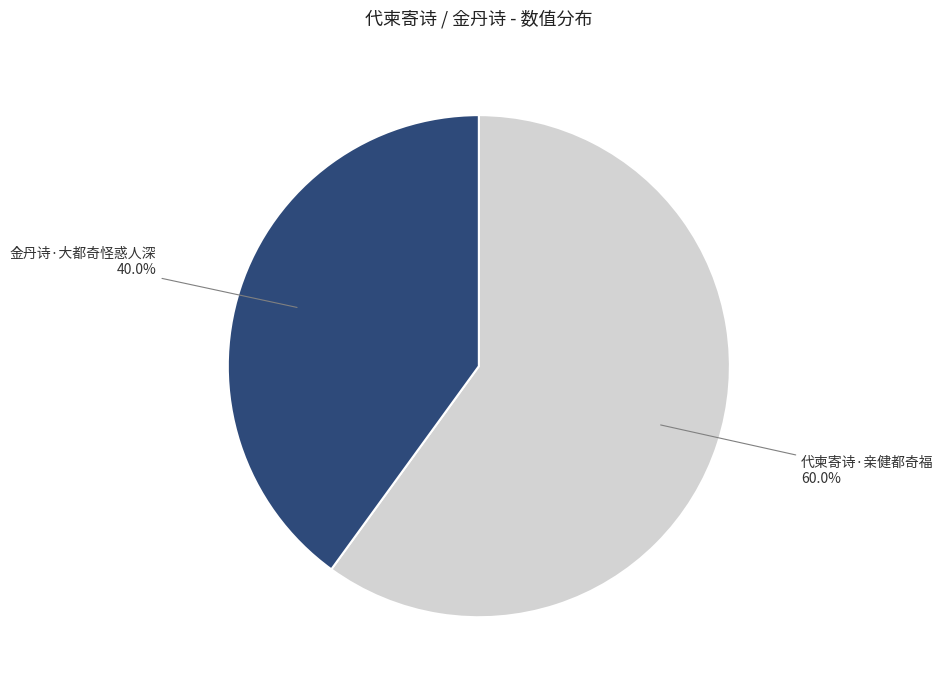

Approximately how many times larger is the value at 代柬寄诗·亲健都奇福 compared to 金丹诗·大都奇怪惑人深?

1.5